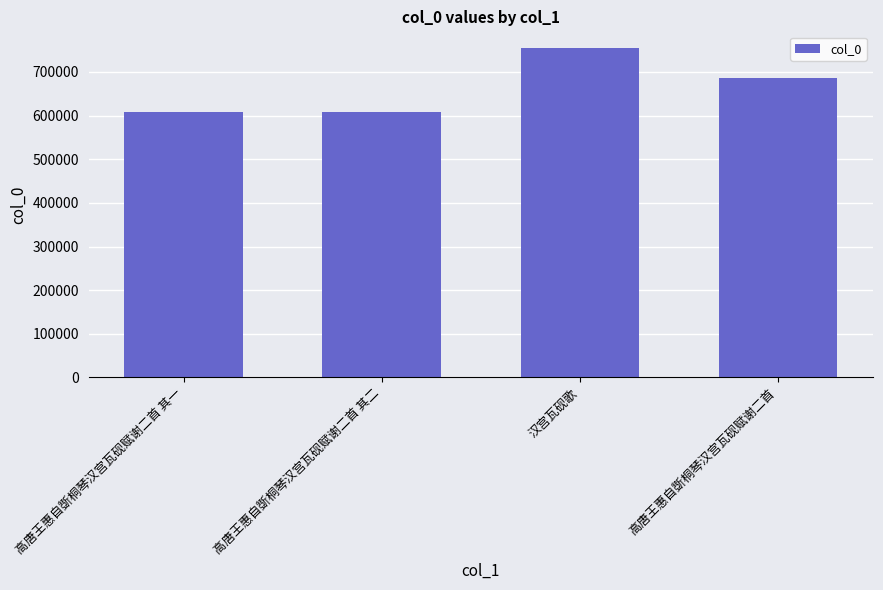

How many distinct data groups are displayed?

1